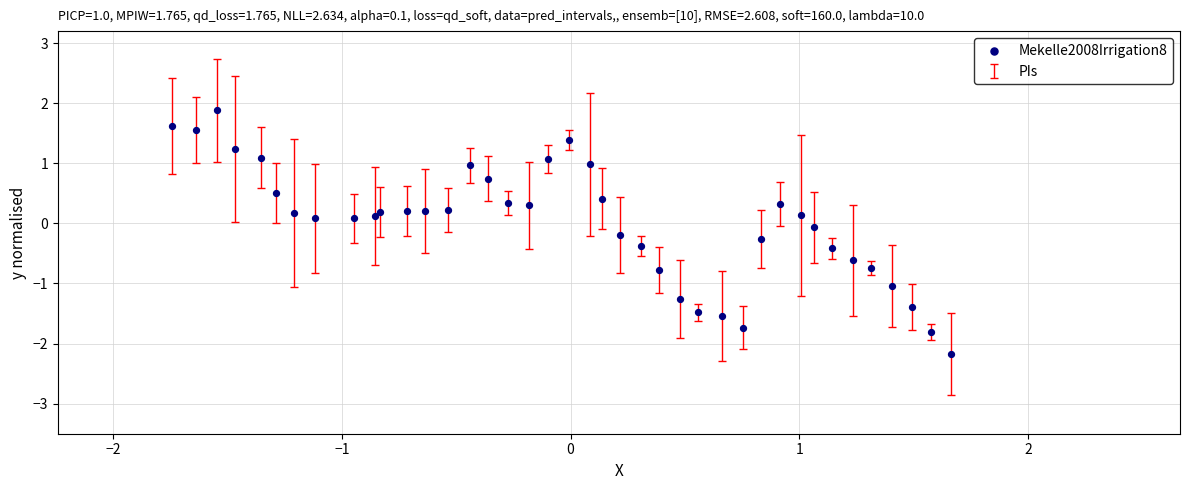

Count the number of points in this scatter plot.

40